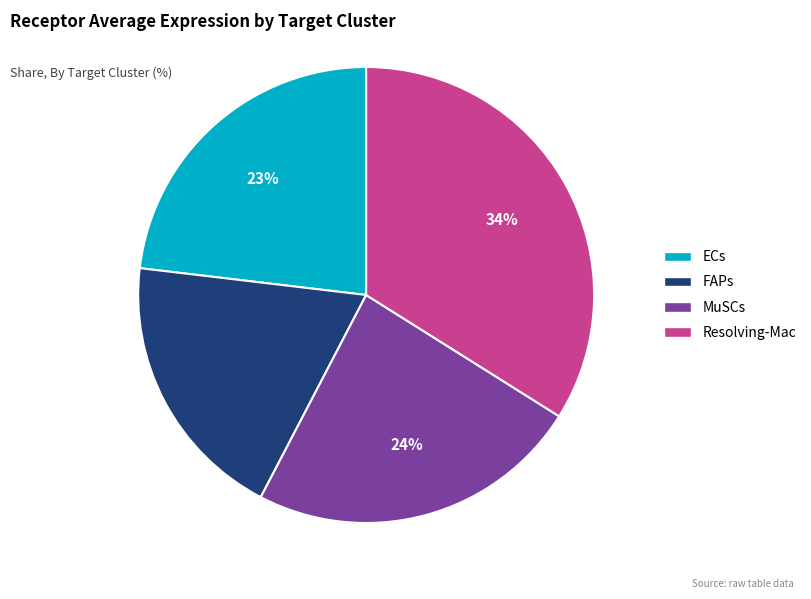

How many segments does this pie chart have?

4